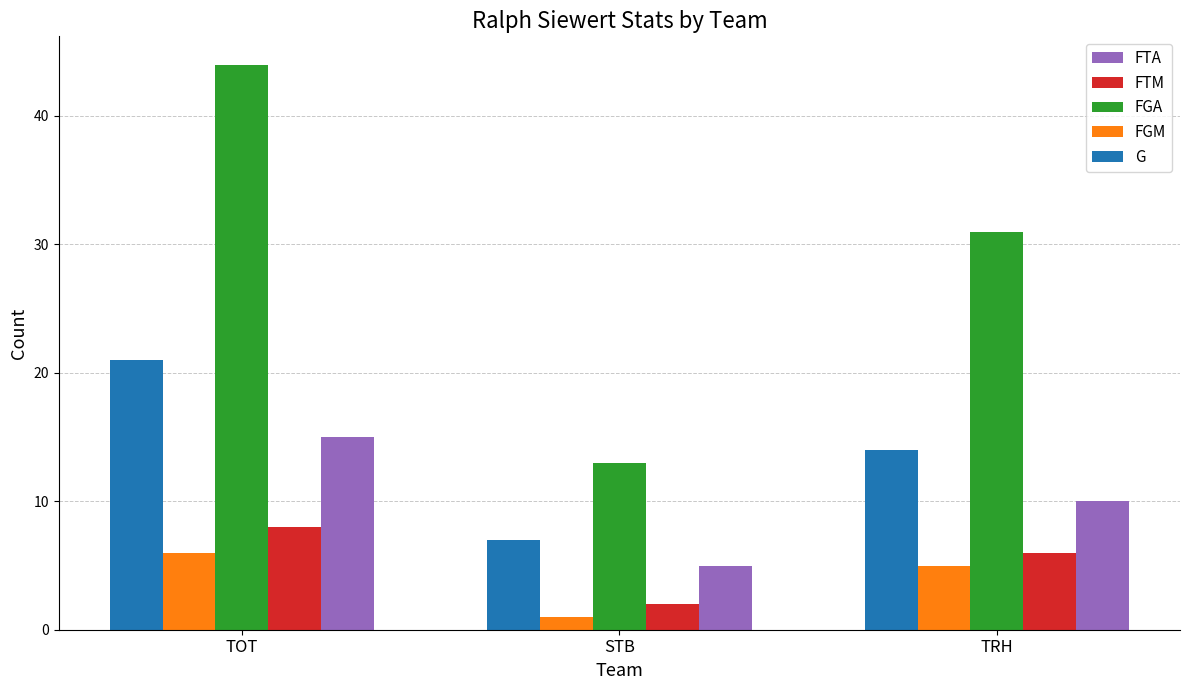

What is the maximum value shown in the chart?

44